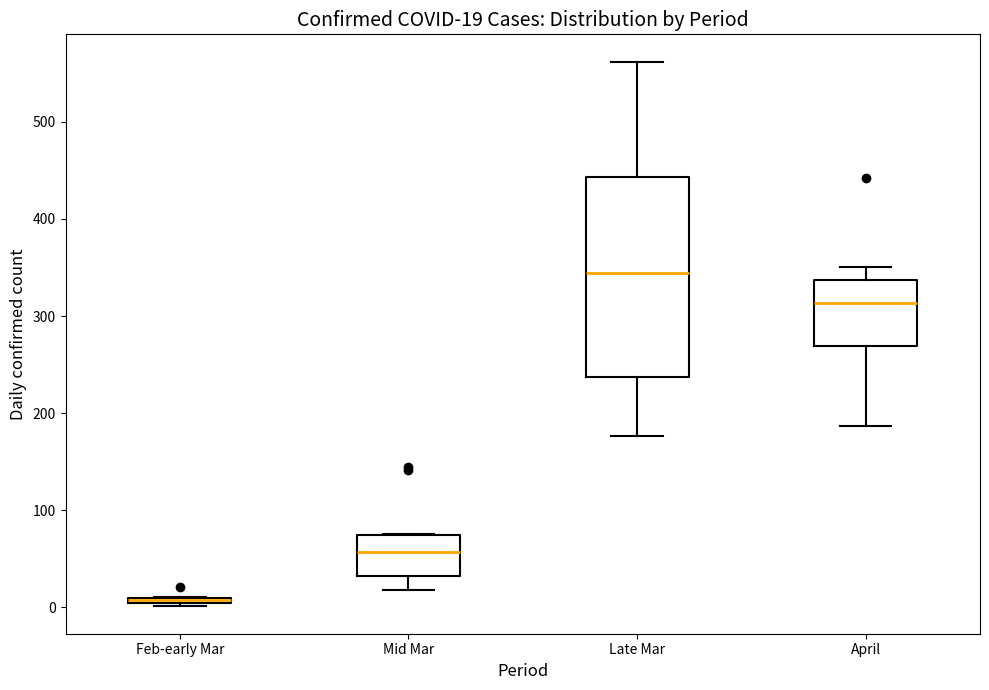

Which box has the highest median line?

Late Mar